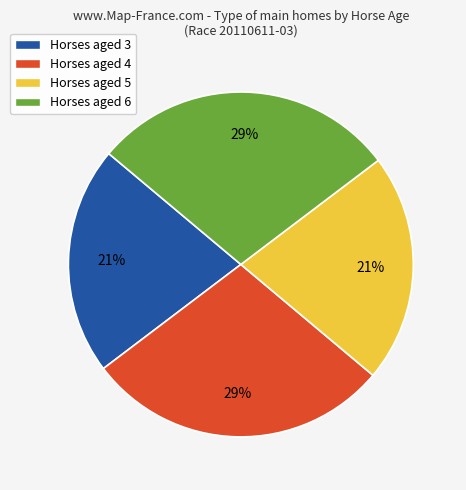

True or false: Horses aged 3 accounts for 11% of the total.

False